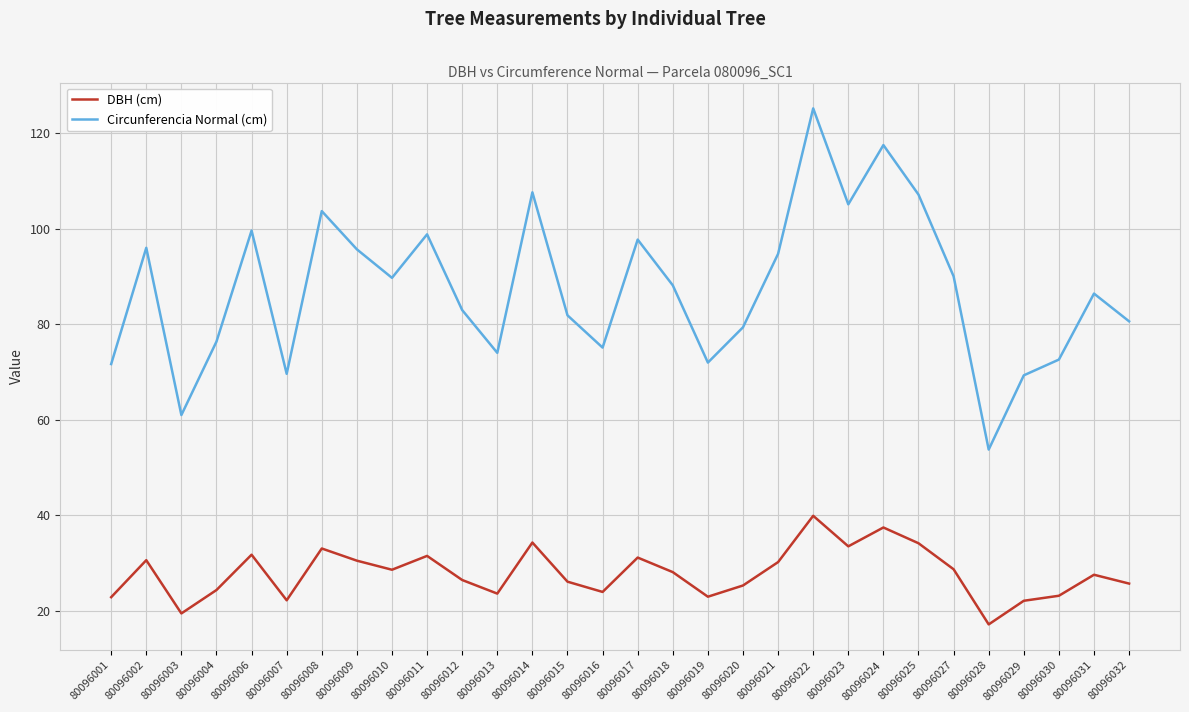

Is it true that DBH (cm) equals 22.8 at 80096014?

False